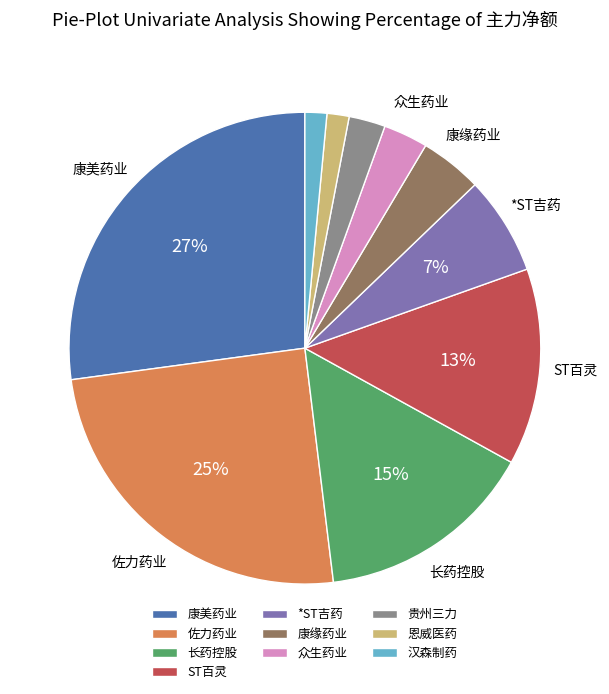

Does any single category account for the majority?

No